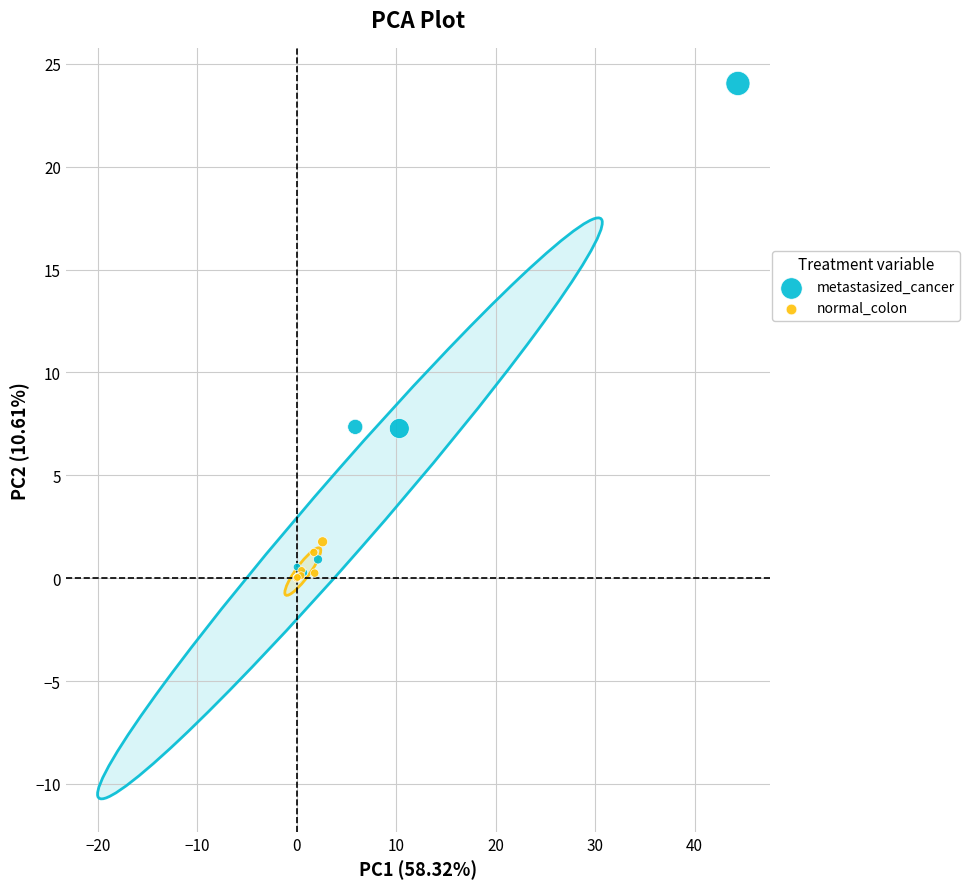

Which series has the widest spread of Y values?

metastasized_cancer